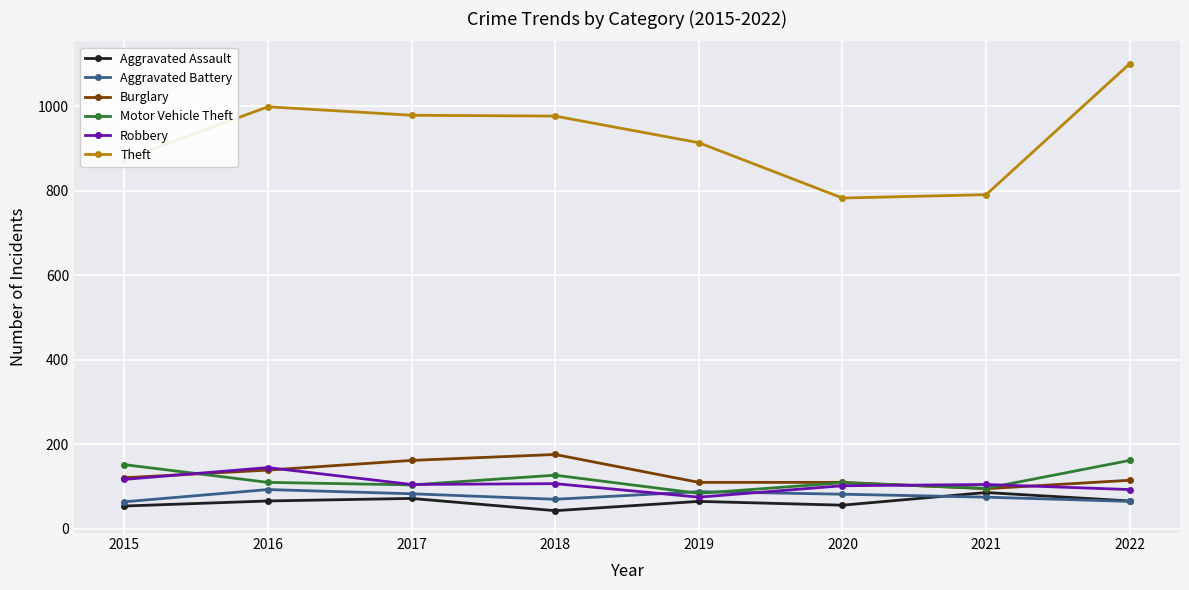

How many series are shown in this chart?

6